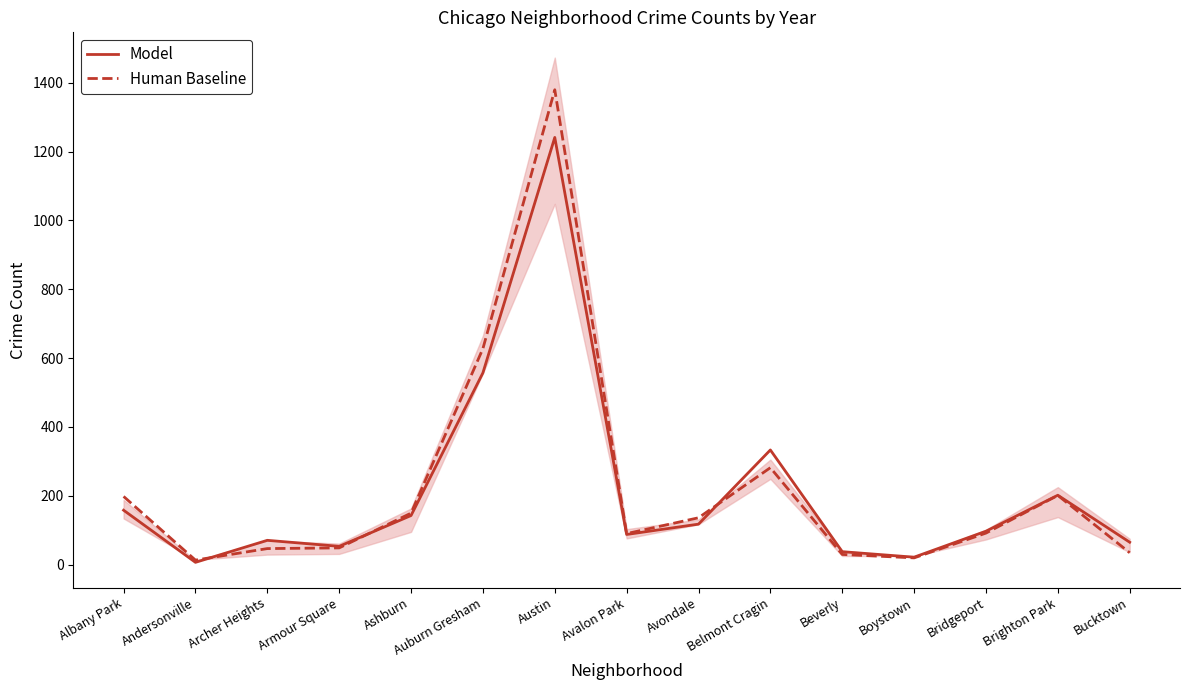

How many intersections are there between Model and Human Baseline?

3